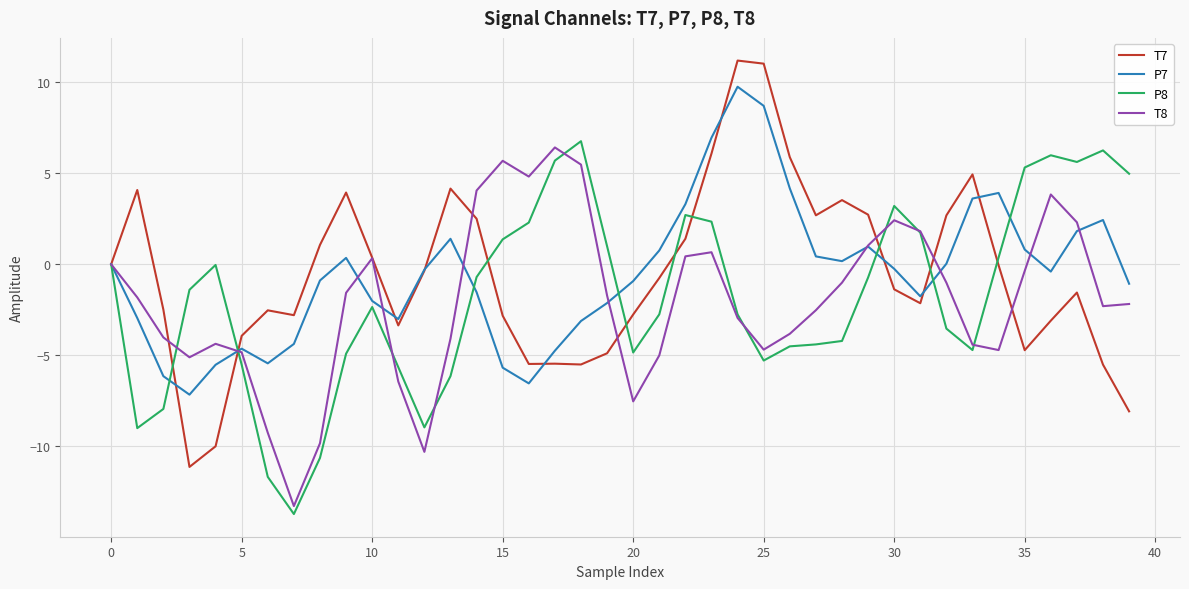

What is the maximum value shown in the chart?

11.2